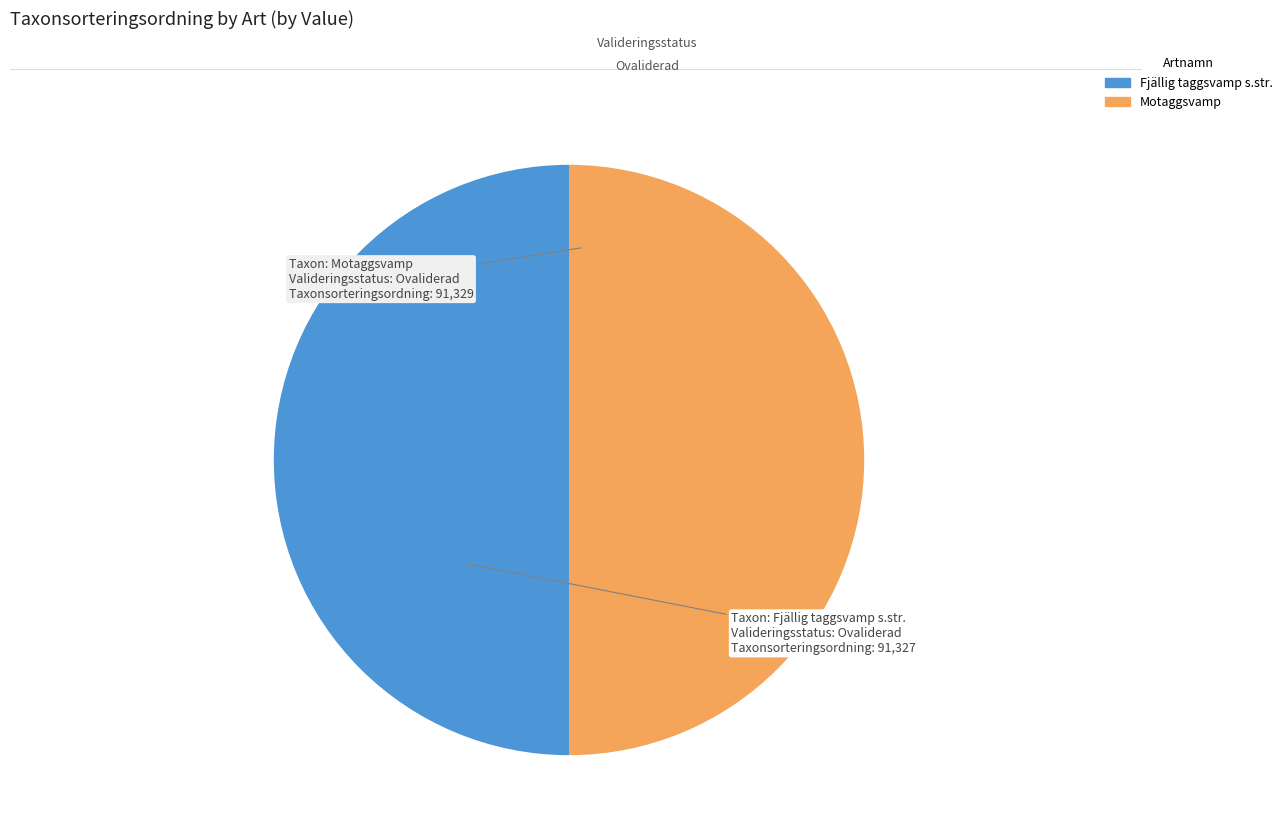

Is it true that Motaggsvamp is 42% of the pie?

False